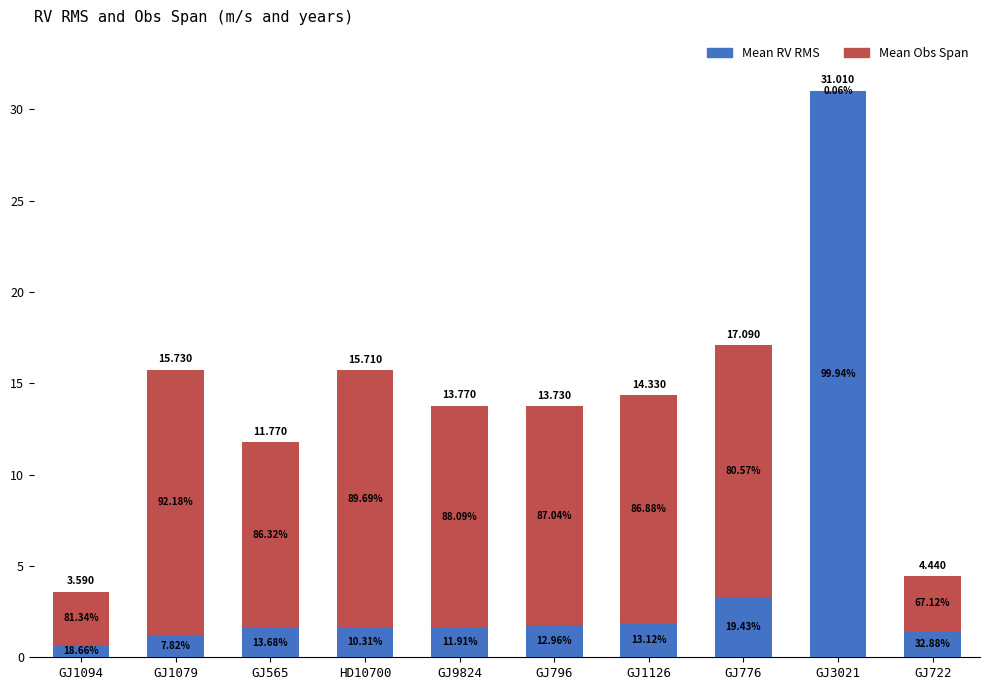

What are all the series names shown in the legend?

Mean RV RMS, Mean Obs Span